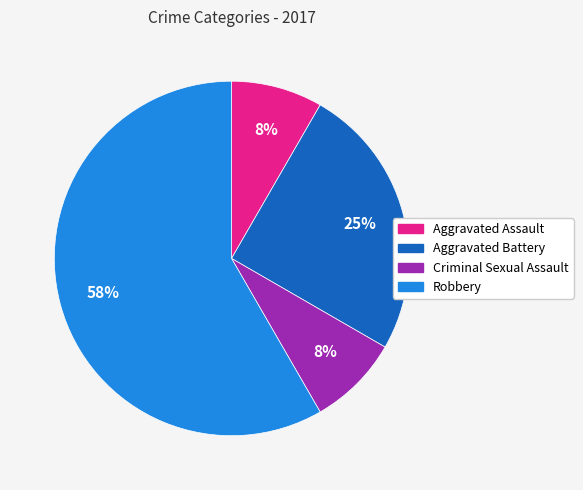

The Criminal Sexual Assault slice represents 20% of the pie. True or false?

False